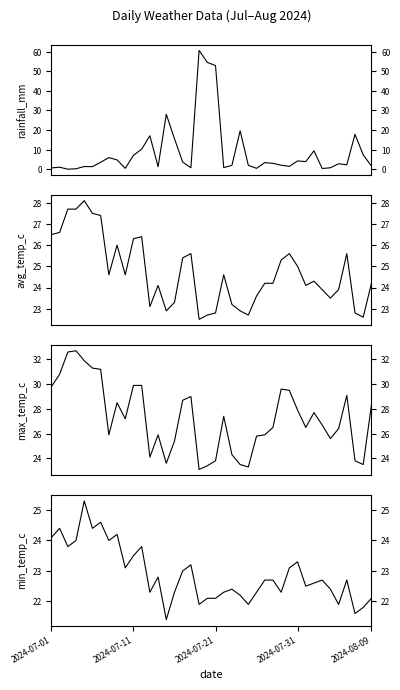

List the series in order of their peak value, highest first.

rainfall_mm, max_temp_c, avg_temp_c, min_temp_c